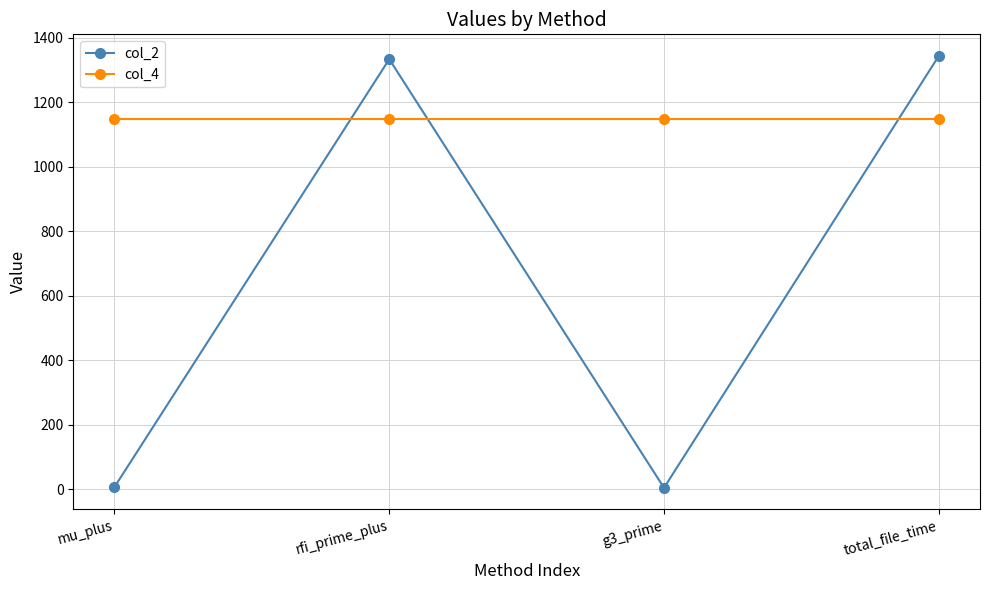

How many lines are shown in the chart?

2